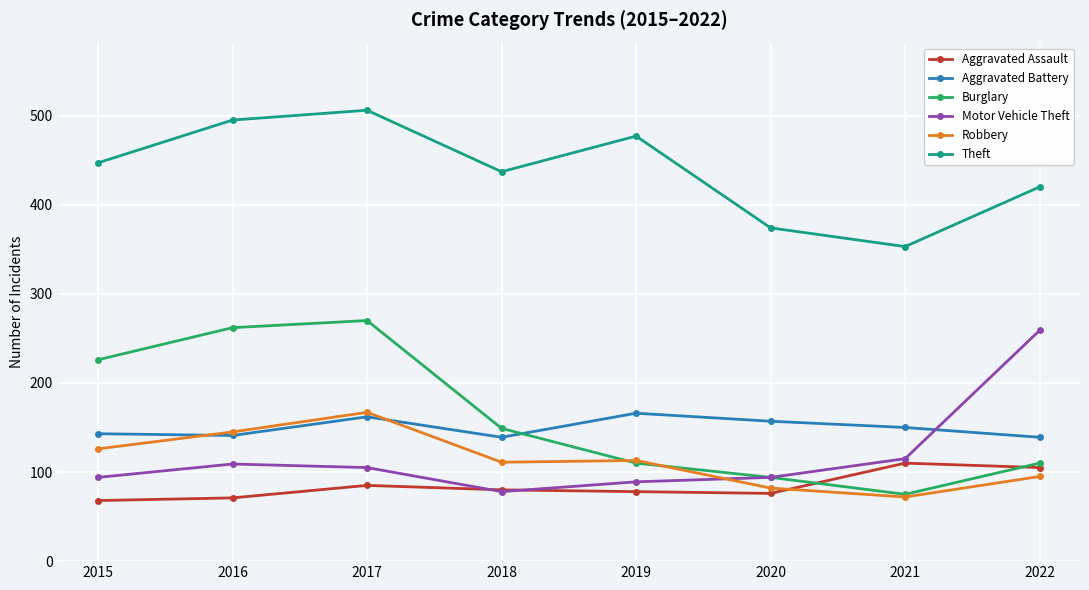

True or false: Aggravated Assault has a value of 52 at 2022.

False